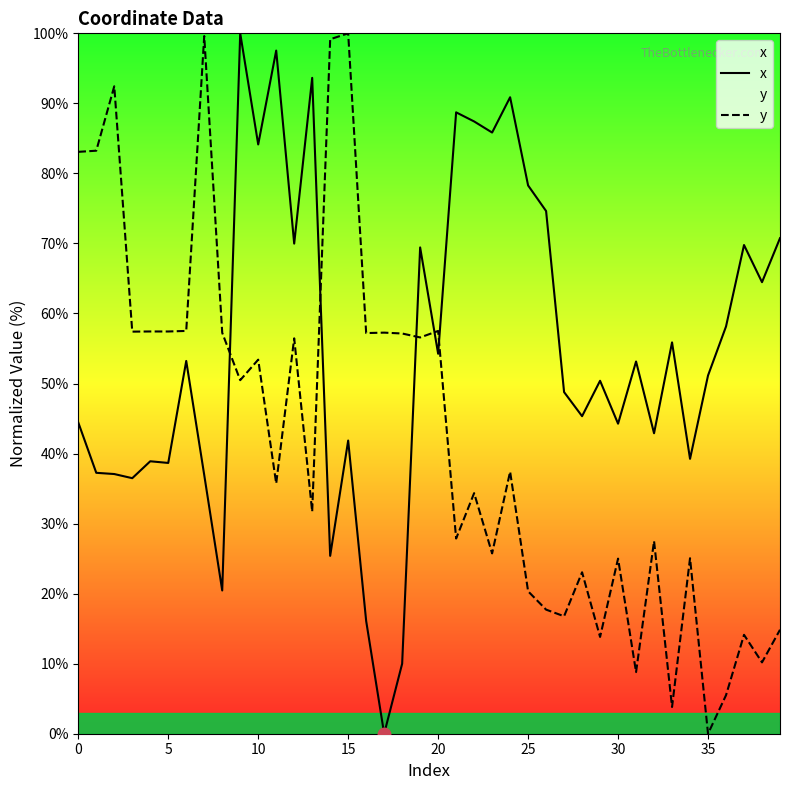

What is the difference between the maximum and minimum values in the y series?

100.0